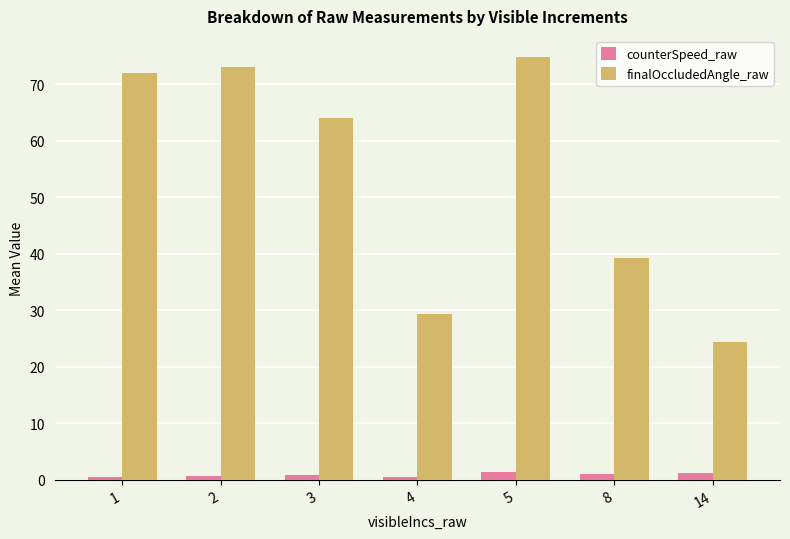

What value does the finalOccludedAngle_raw series have at 2?

73.0